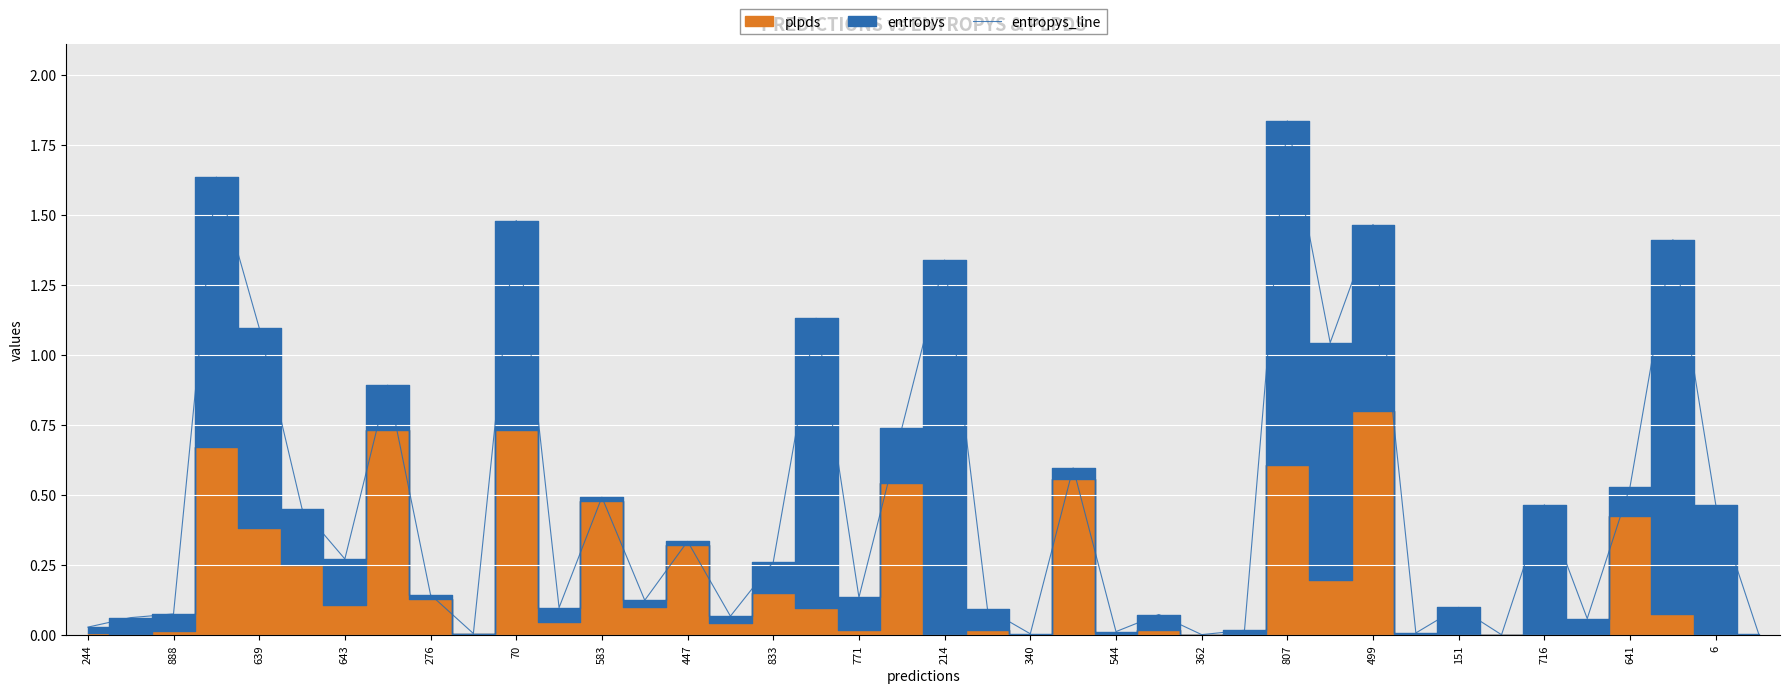

Is it true that entropys_line equals 0.4 at 499?

False